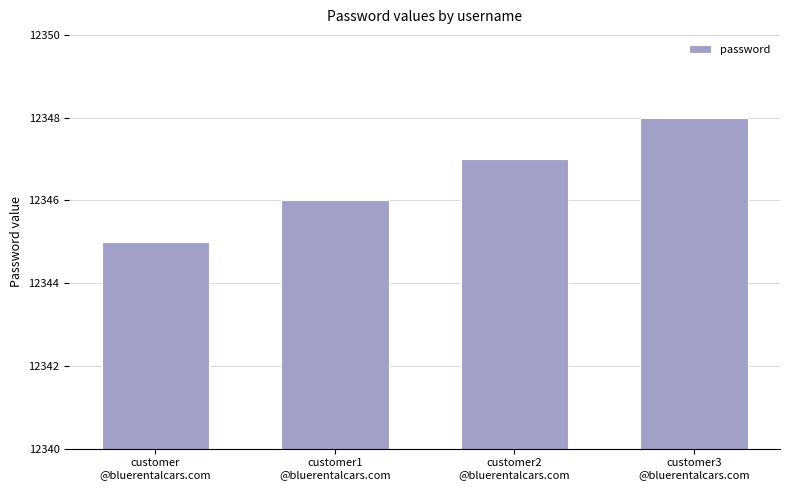

What is the minimum value shown in the chart?

12345